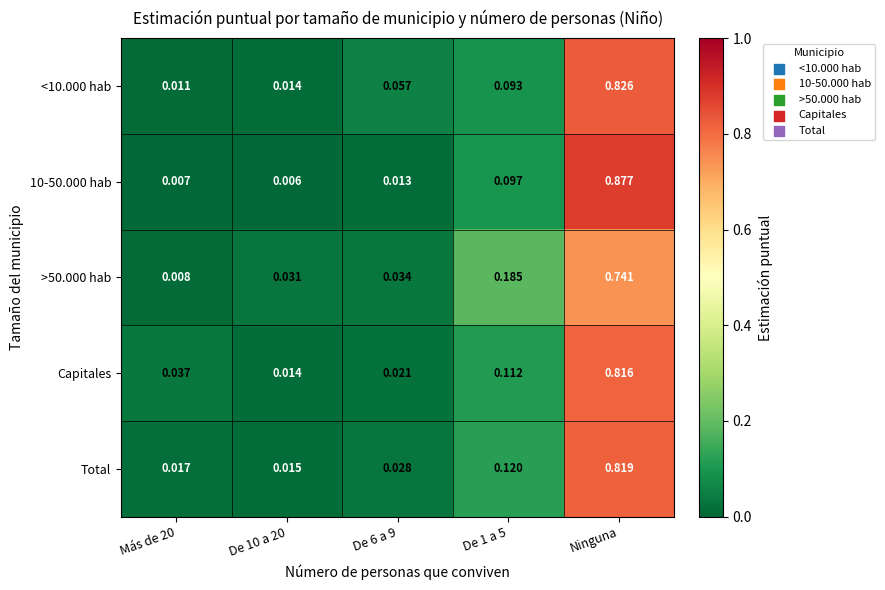

Which series has the largest total across all categories?

<10.000 hab